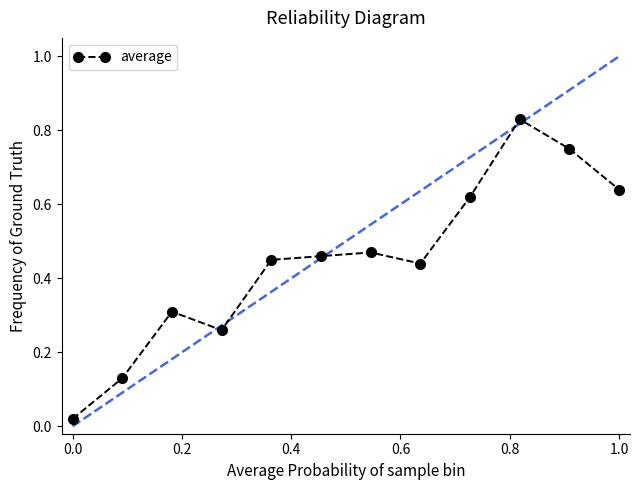

What is the sum of all values?

5.4